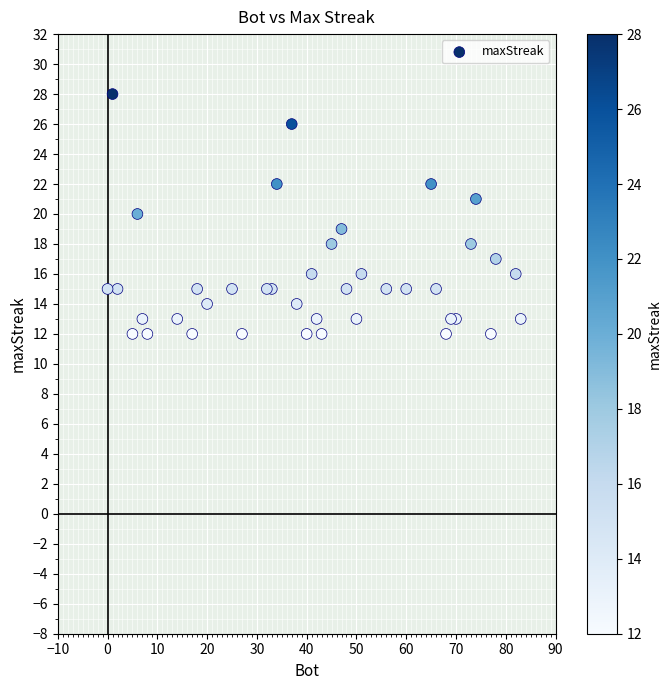

What is the range of X values (max minus min)?

83